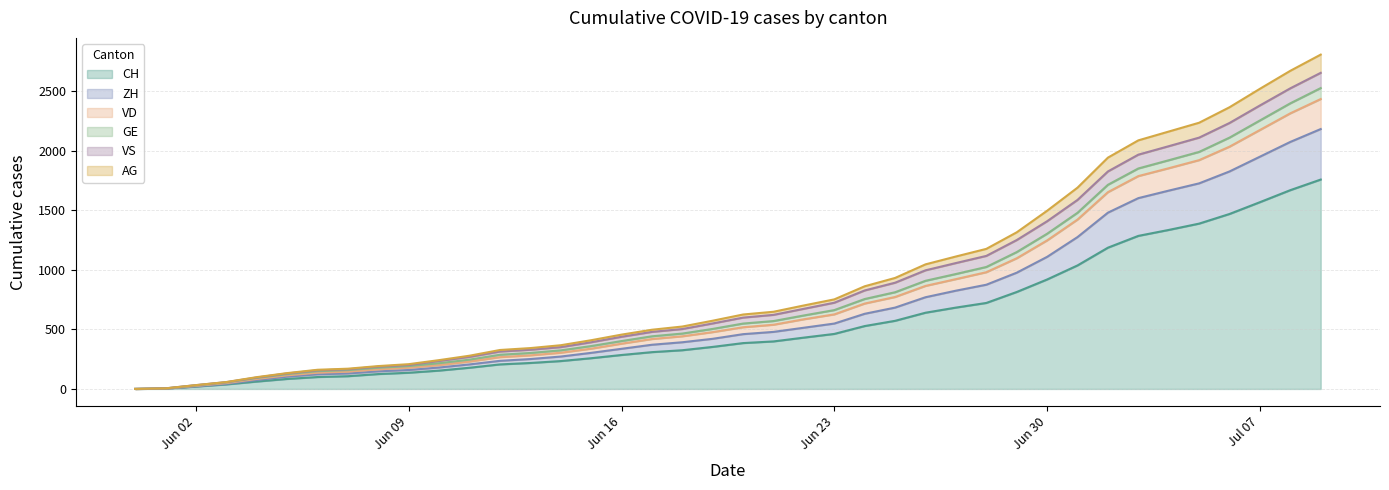

What is the maximum value for CH?

1758